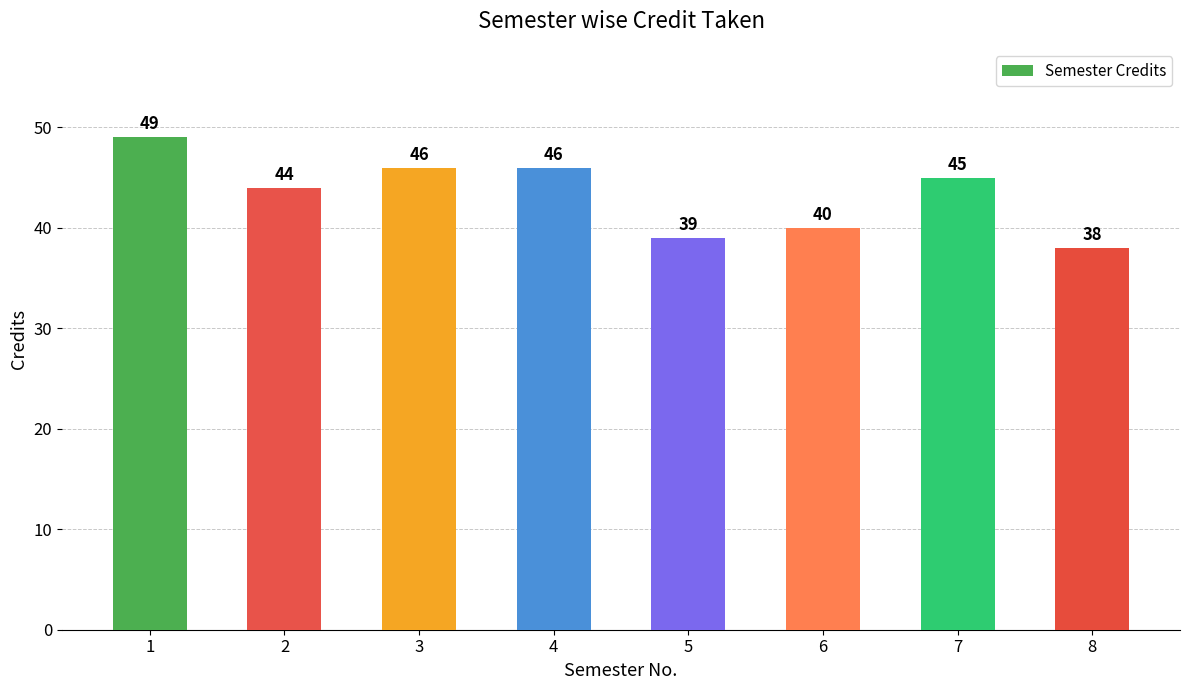

Does the chart contain any negative values?

No